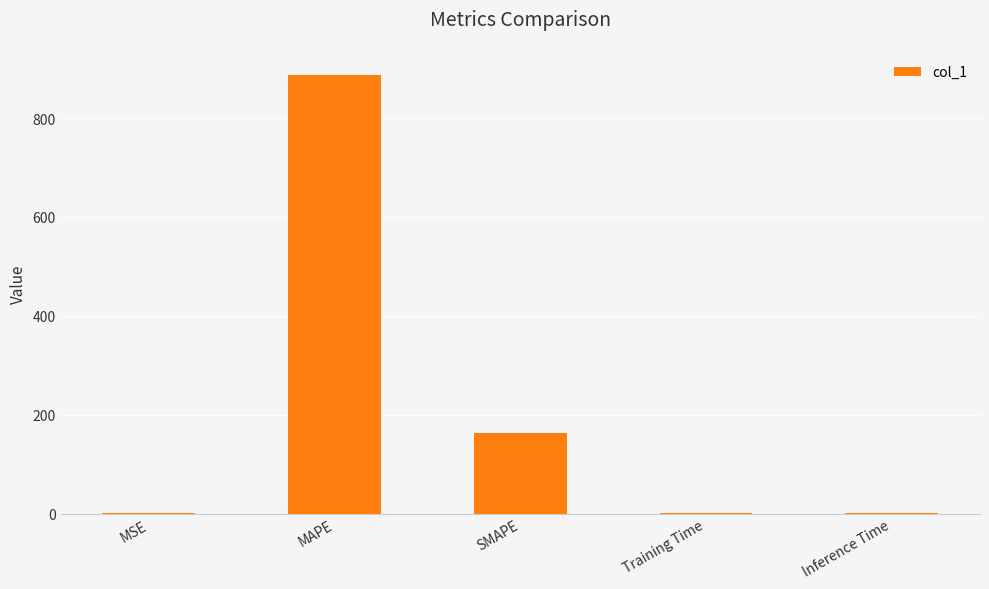

Between MAPE and Training Time, which is larger?

MAPE